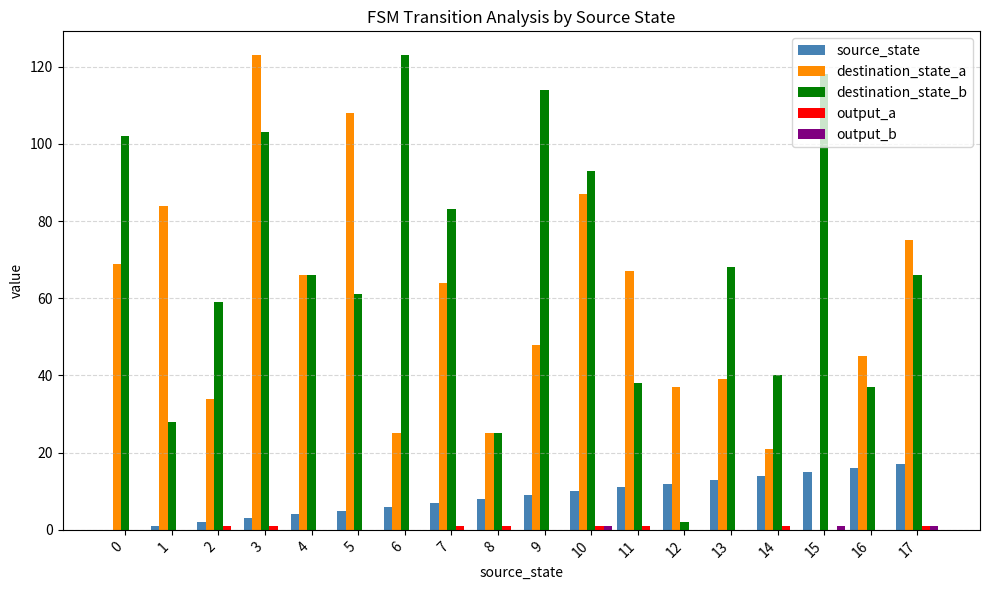

At which category is the sum across all series the highest?

3